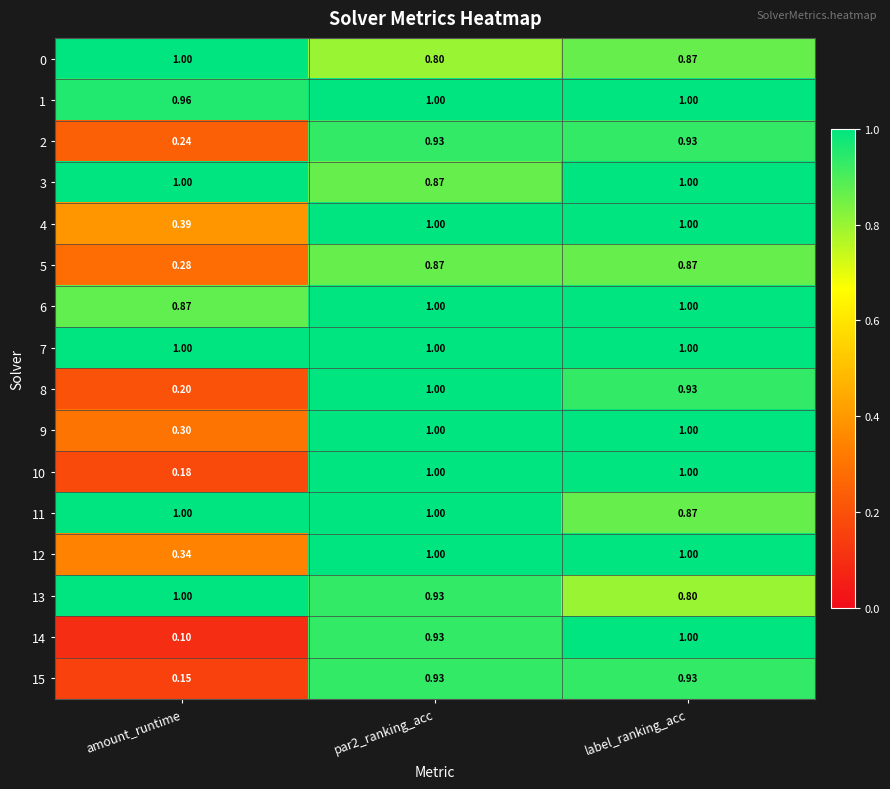

At which label does 5 reach its minimum?

amount_runtime